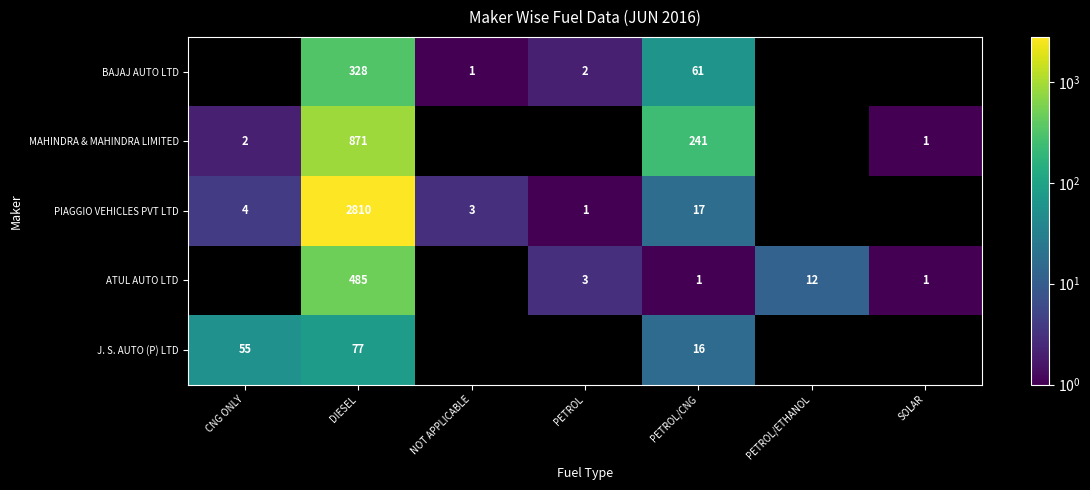

Is it true that BAJAJ AUTO LTD equals 61 at PETROL/CNG?

True